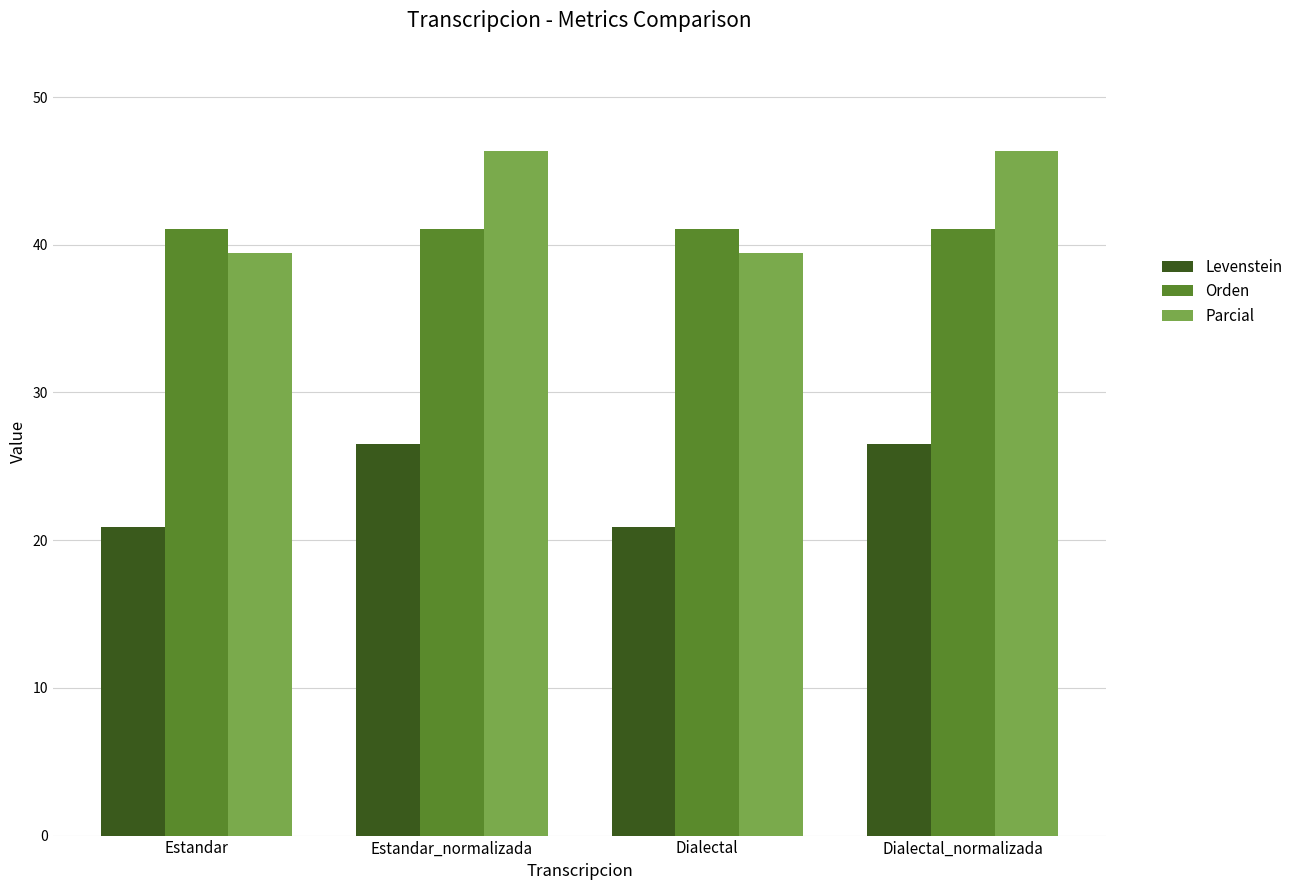

What is the total value across all series at Dialectal?

101.4